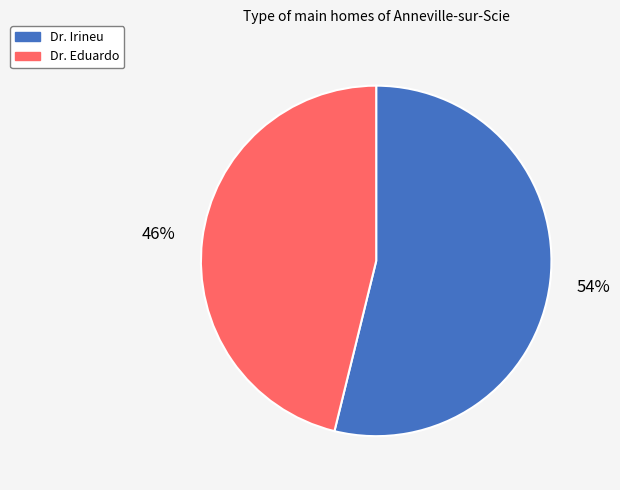

Does Dr. Eduardo account for over 50% of the chart?

No